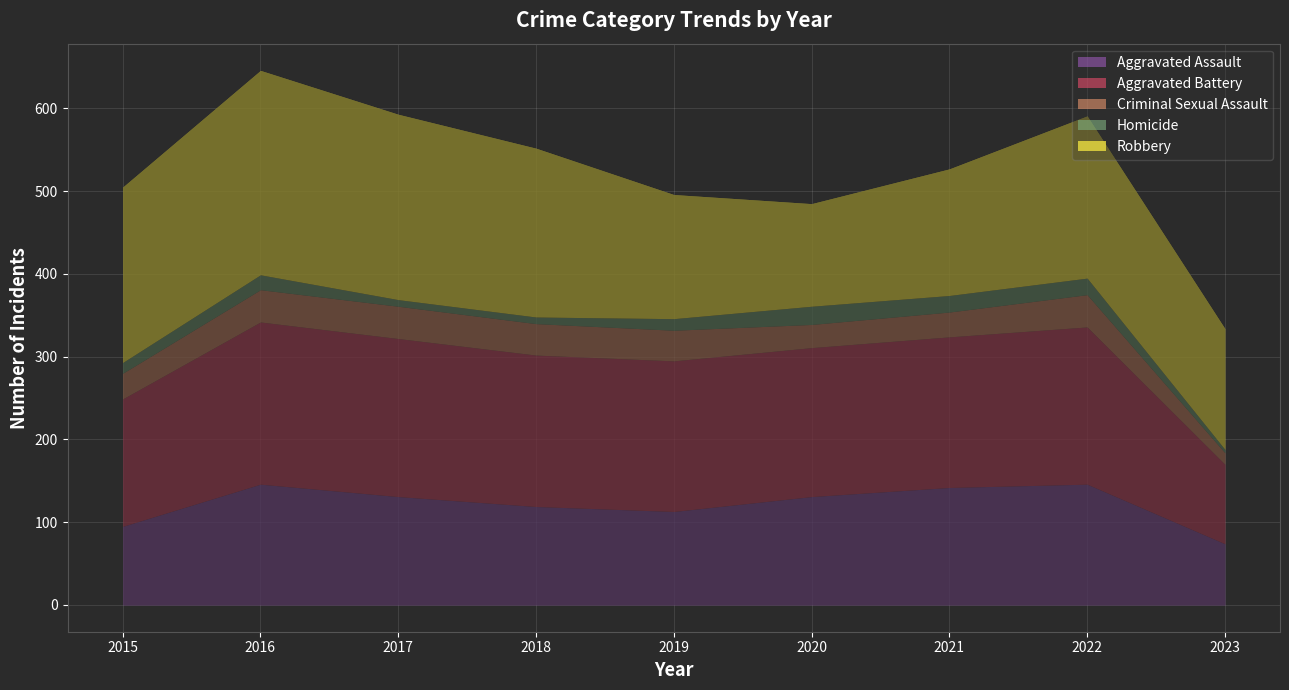

Reading left to right, list all the values displayed in this chart.

Aggravated Assault: 95	146	131	119	113	131	142	146	74
Aggravated Battery: 154	196	191	183	182	180	182	190	96
Criminal Sexual Assault: 31	39	39	38	37	28	30	39	14
Homicide: 13	18	8	8	14	22	20	20	4
Robbery: 212	247	224	204	150	124	153	196	146